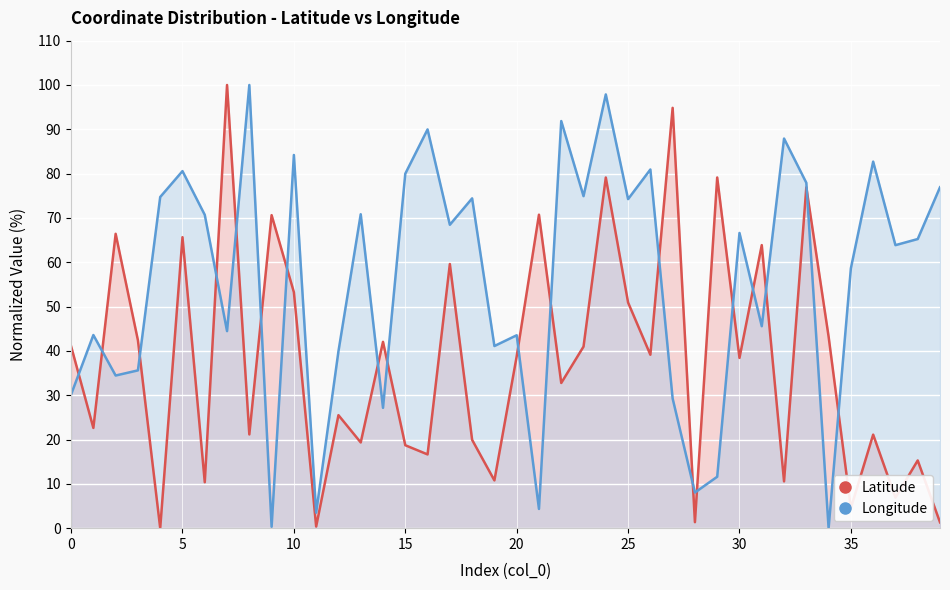

The value of Longitude at 15 is 27.9. True or false?

False